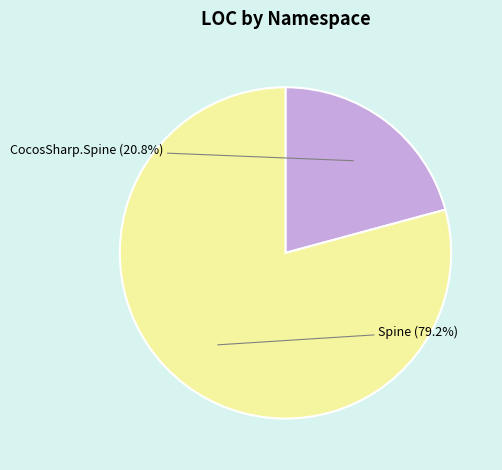

Is there any slice that represents more than half of the pie?

Yes